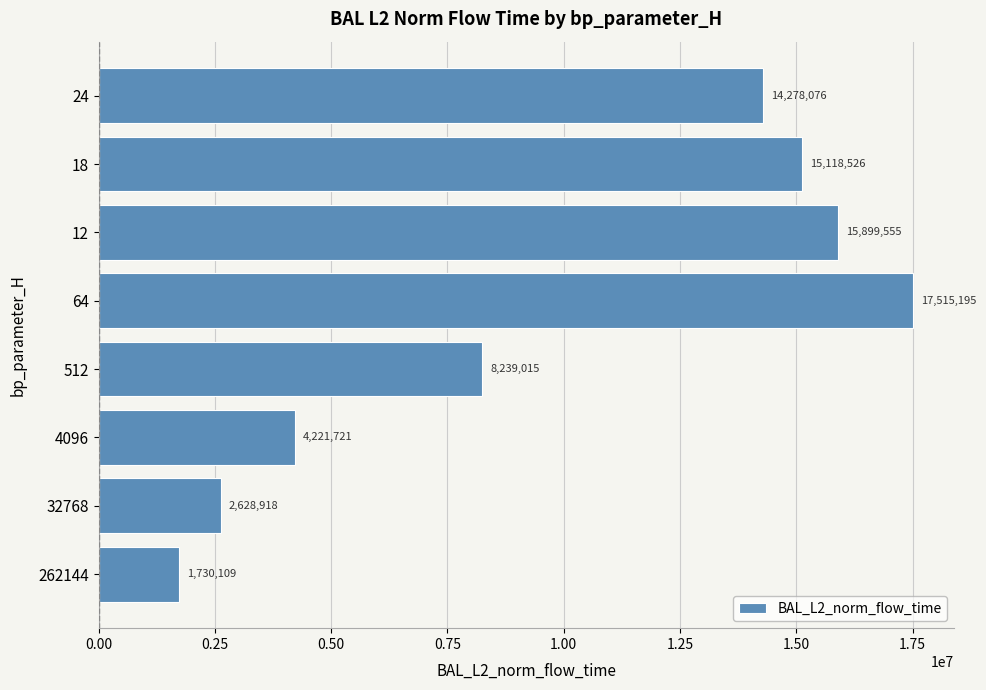

How many values exceed 14278075?

4